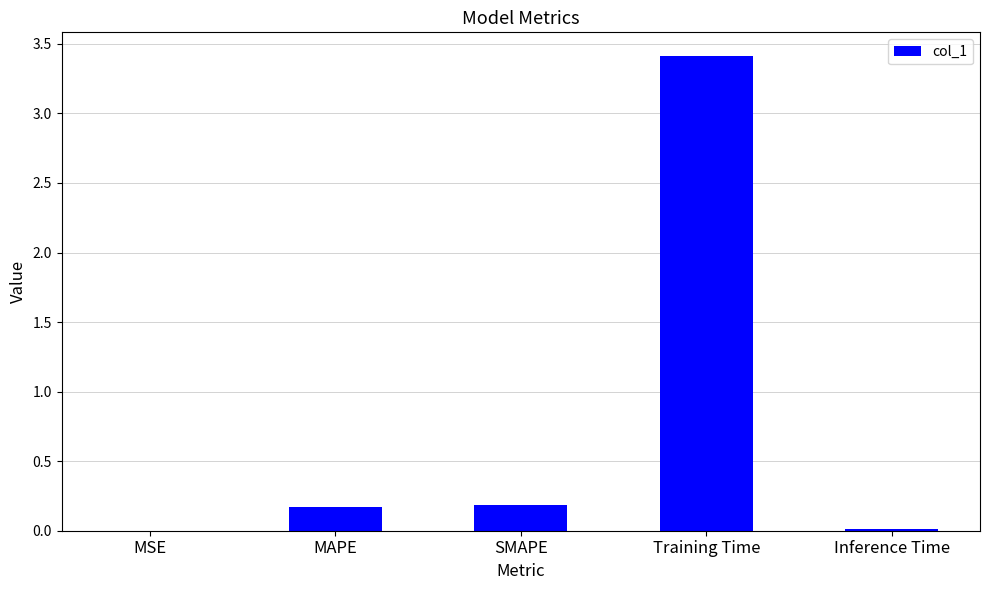

What is the sum of the values at SMAPE and Training Time?

3.6